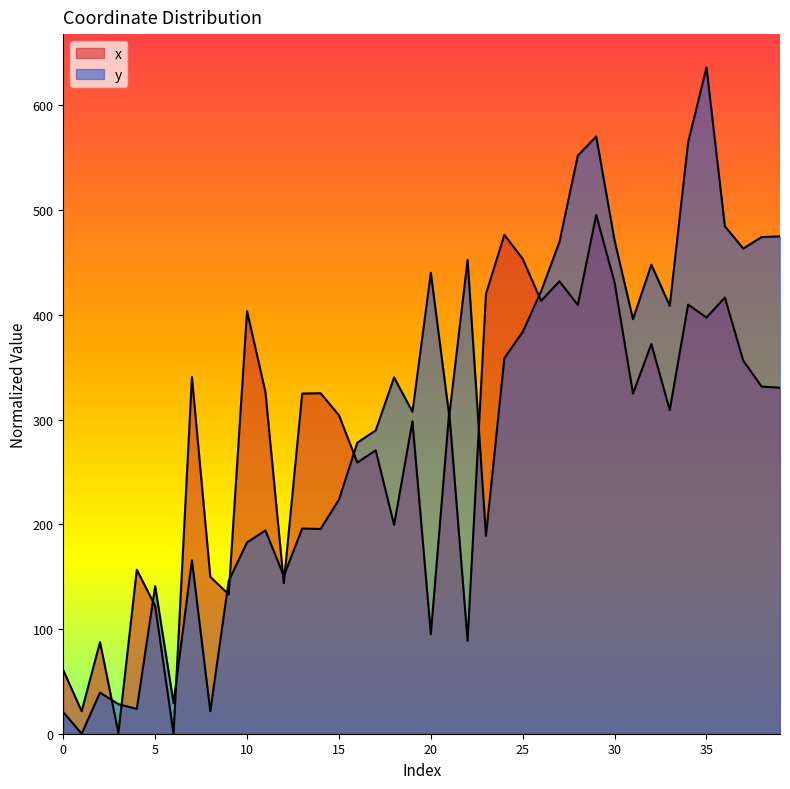

True or false: y and x intersect in this chart.

True